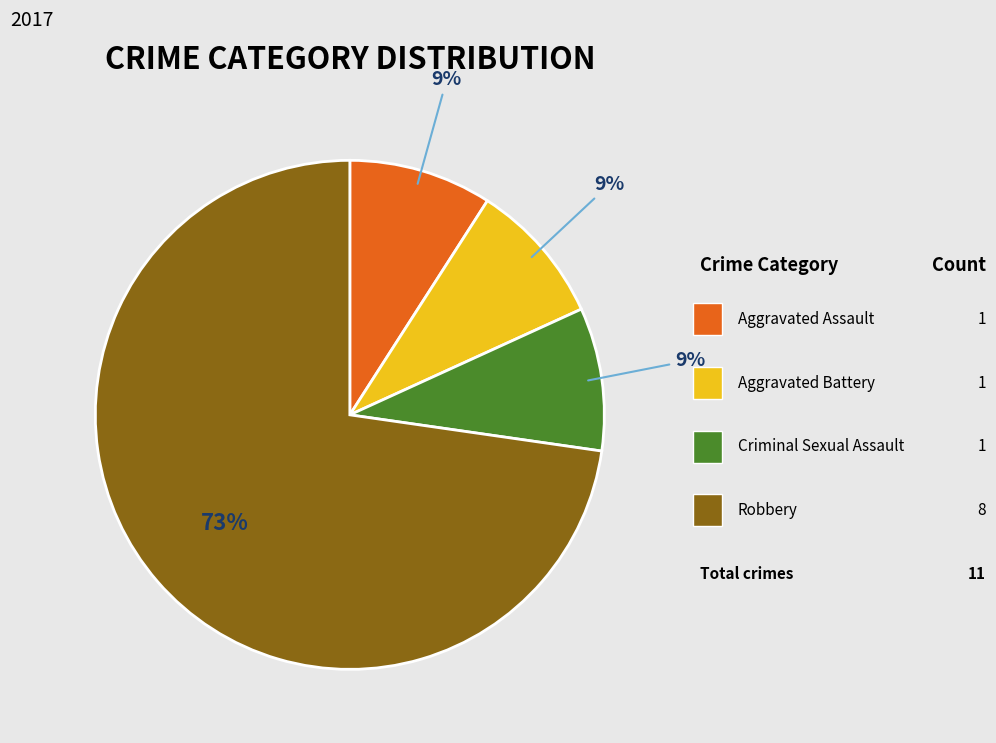

Does any single category account for the majority?

Yes